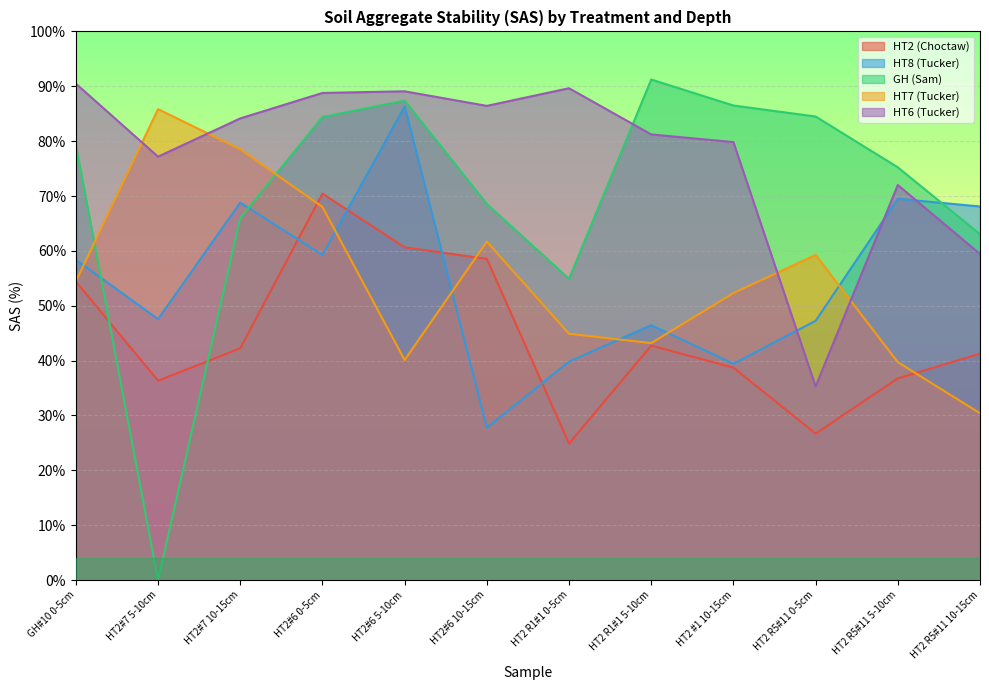

What is the highest value of the HT8 (Tucker) series?

86.3